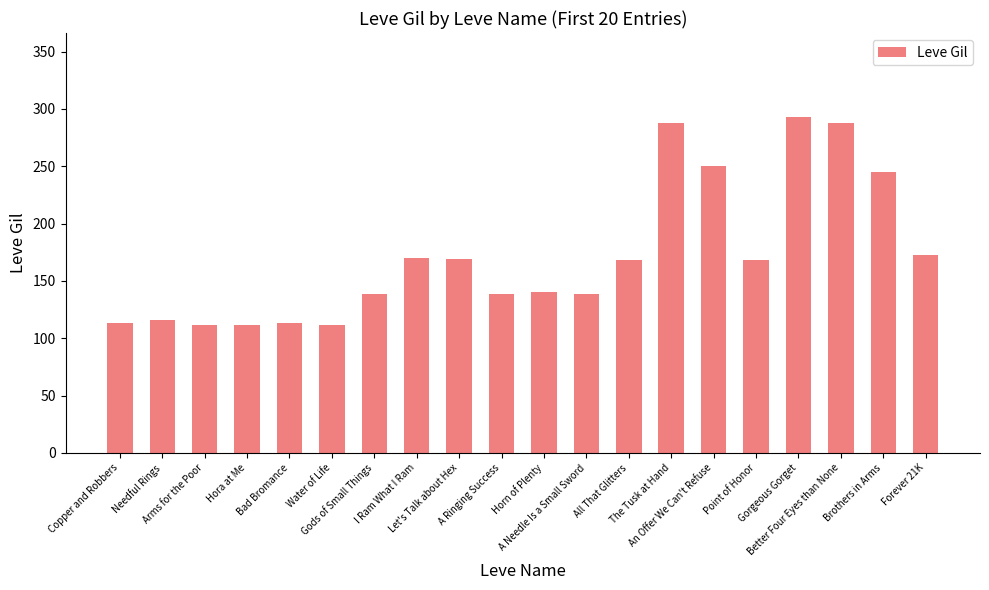

Does the chart contain stacked bars?

No